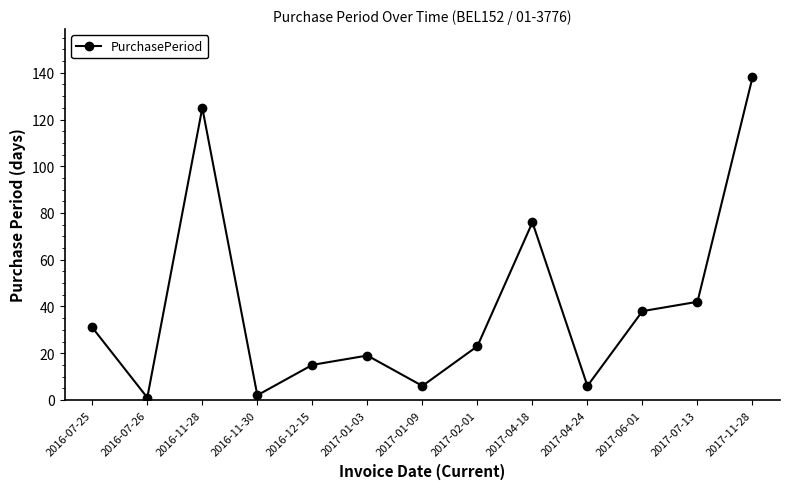

What is the label of the 9th point from the right?

2016-12-15